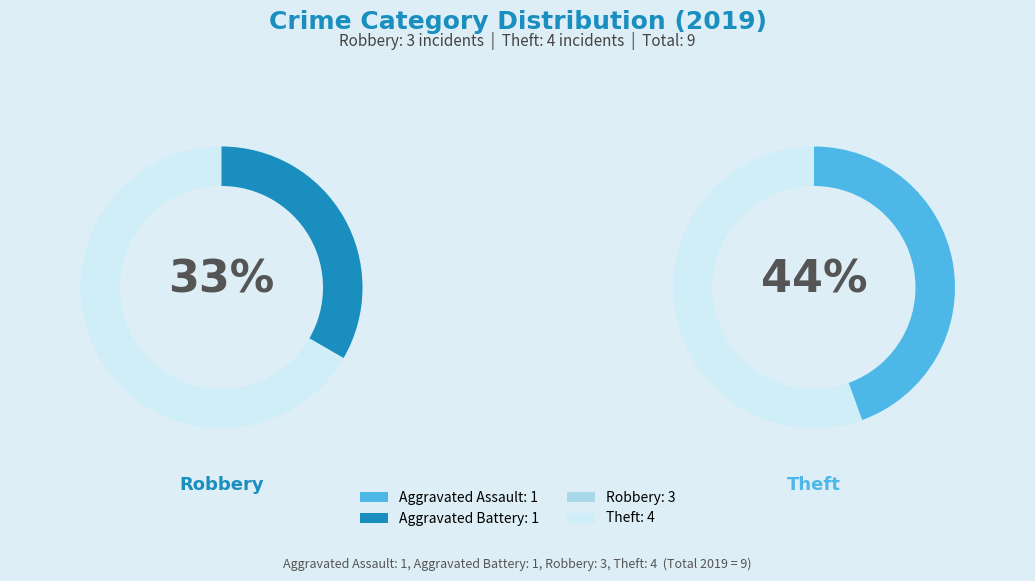

Rank the categories by value from lowest to highest.

Aggravated Assault, Aggravated Battery, Robbery, Theft